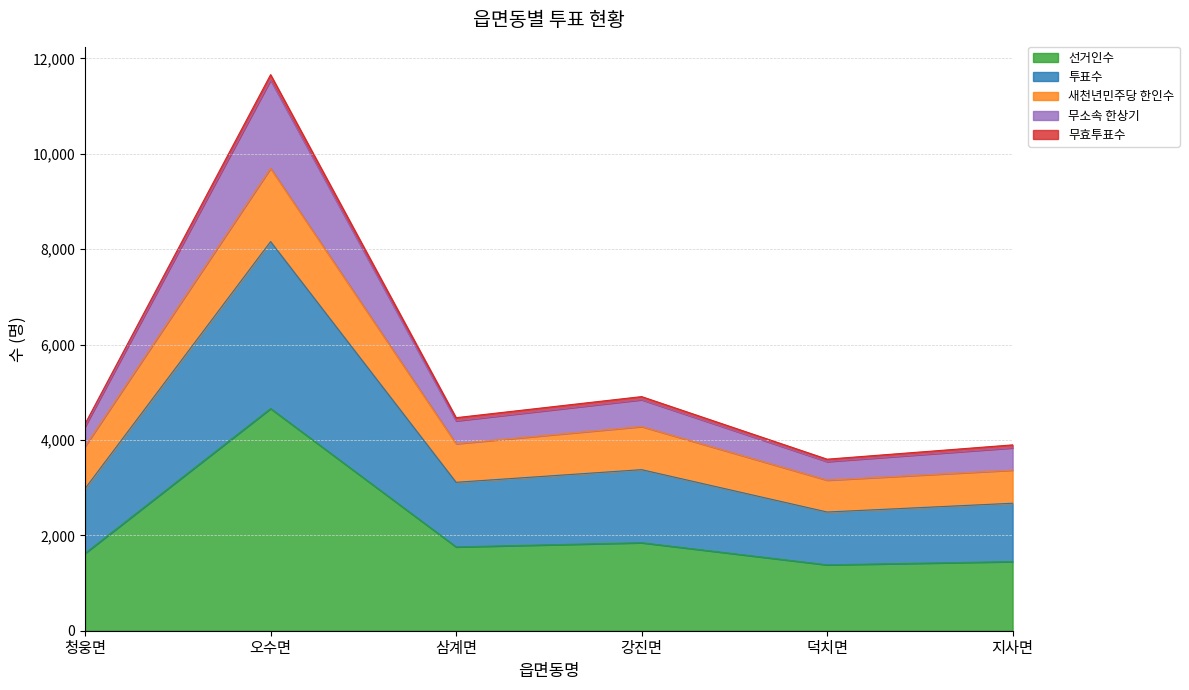

At which category does 투표수 reach its first local peak?

오수면